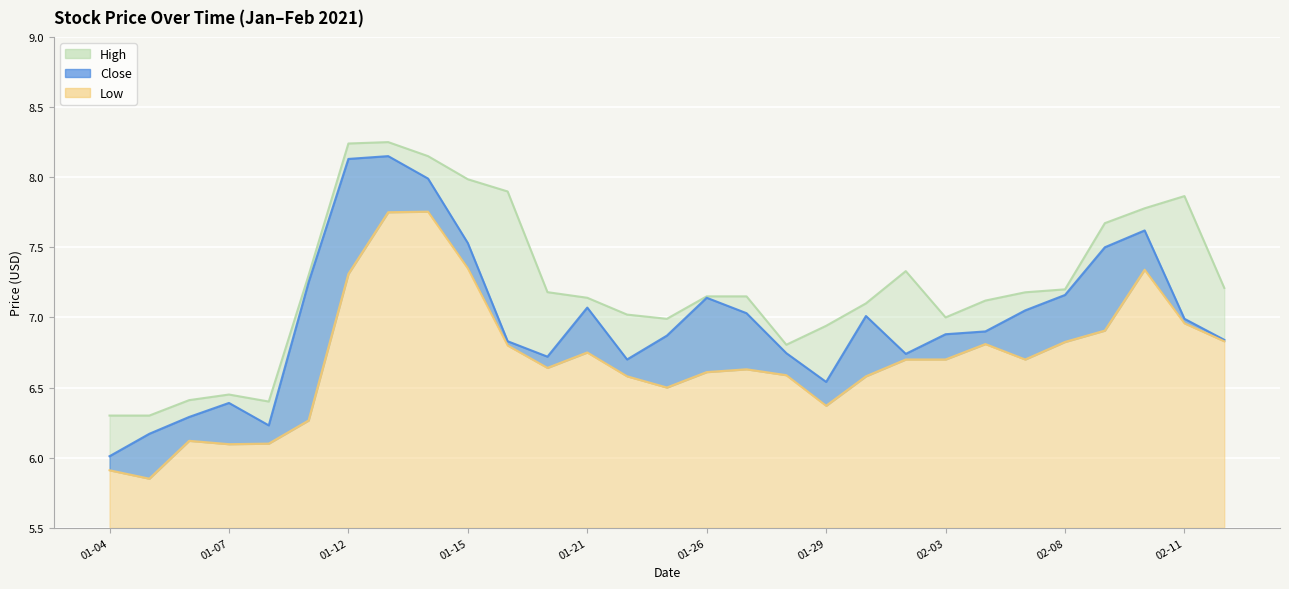

Does the chart display data point markers on the line(s)?

No